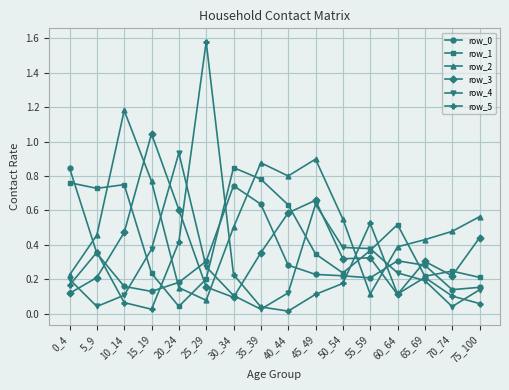

True or false: row_1 has a value of 0.1 at 20_24.

False